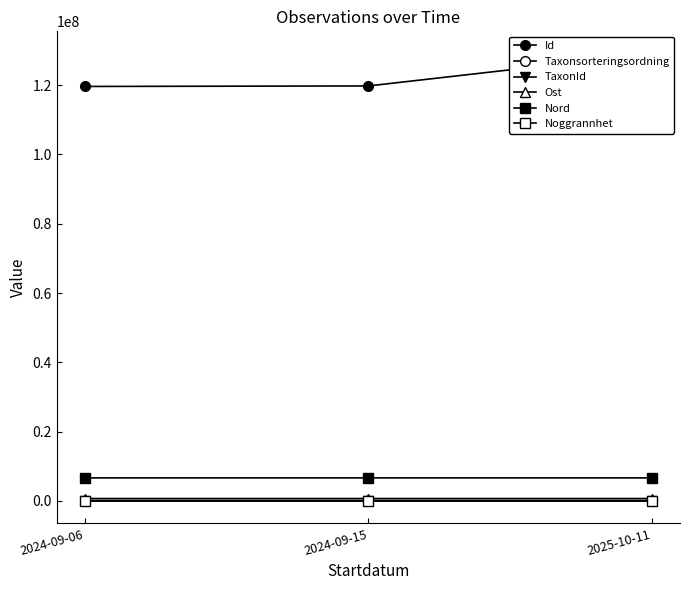

Reading left to right, what are all the values shown in this chart?

Id: 119631629	119776424	129086567
Taxonsorteringsordning: 57277	56665	57648
TaxonId: 100137	100065	100001
Ost: 688310	688387	688310
Nord: 6648221	6648144	6648221
Noggrannhet: 25	25	25